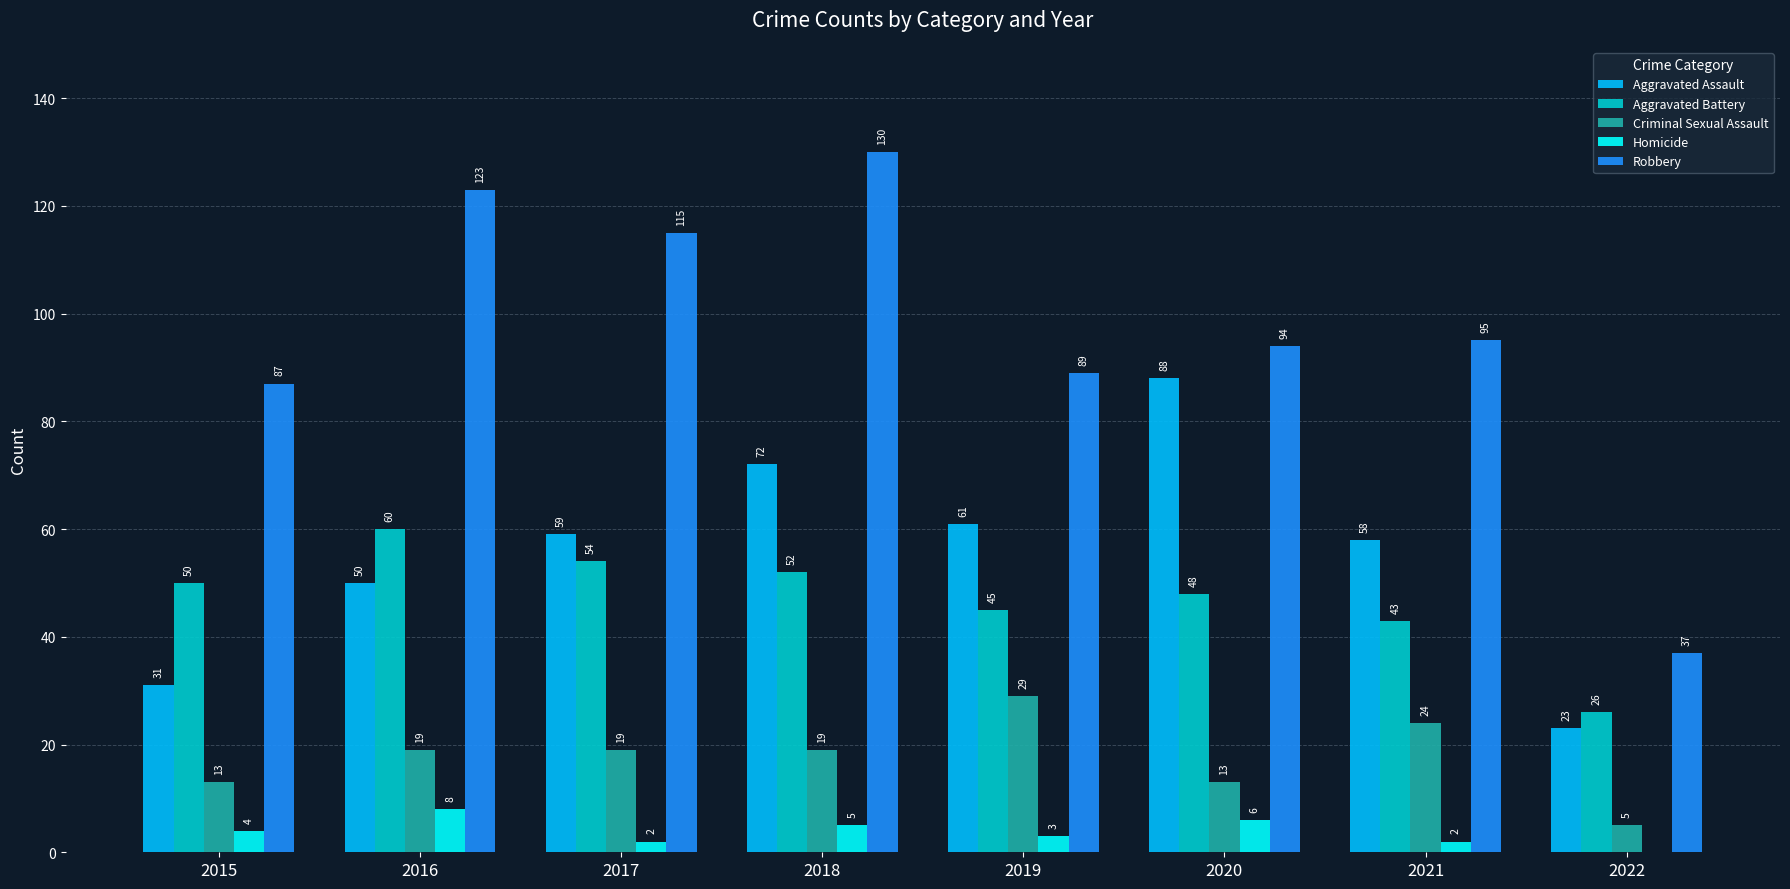

What is the sum of all Homicide values?

30